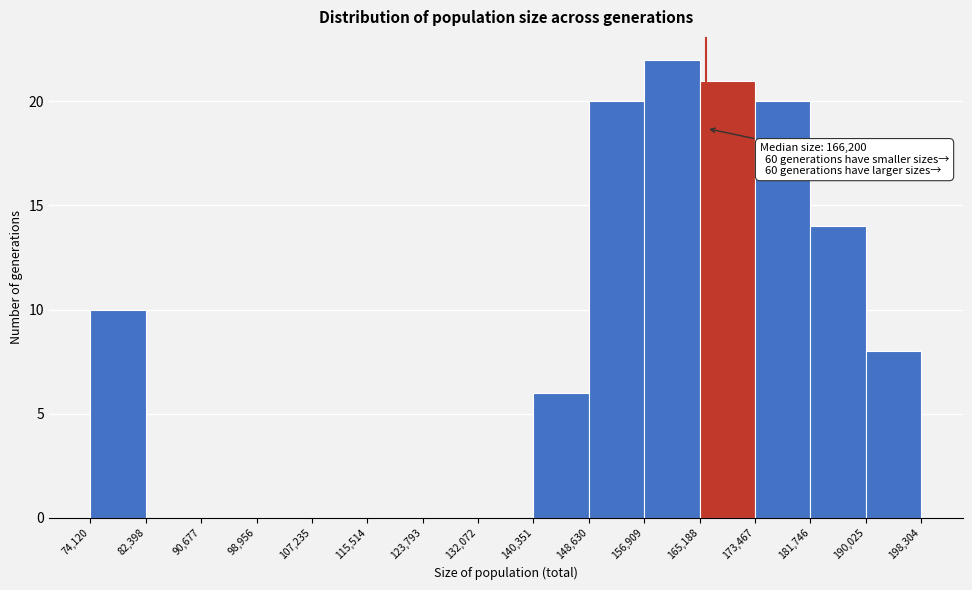

Over which range of the x-axis is the bar tallest?

156,909 to 165,188